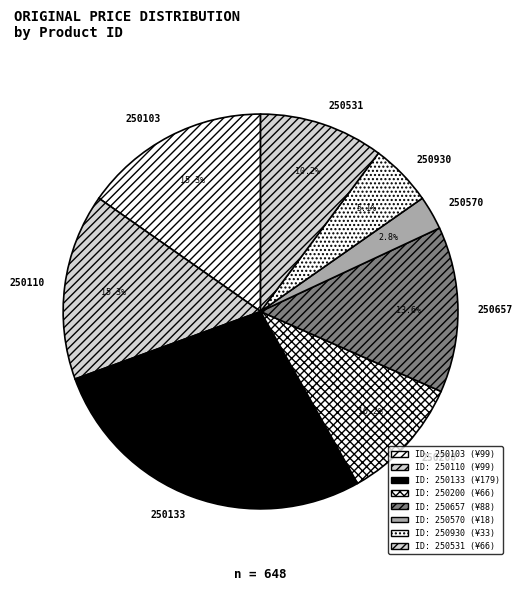

Which category has the biggest portion of the pie?

250133